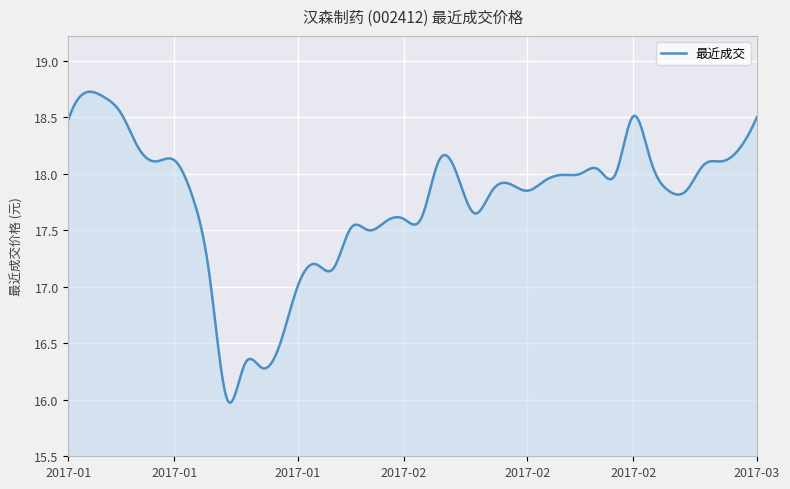

What is the smallest value displayed?

16.0